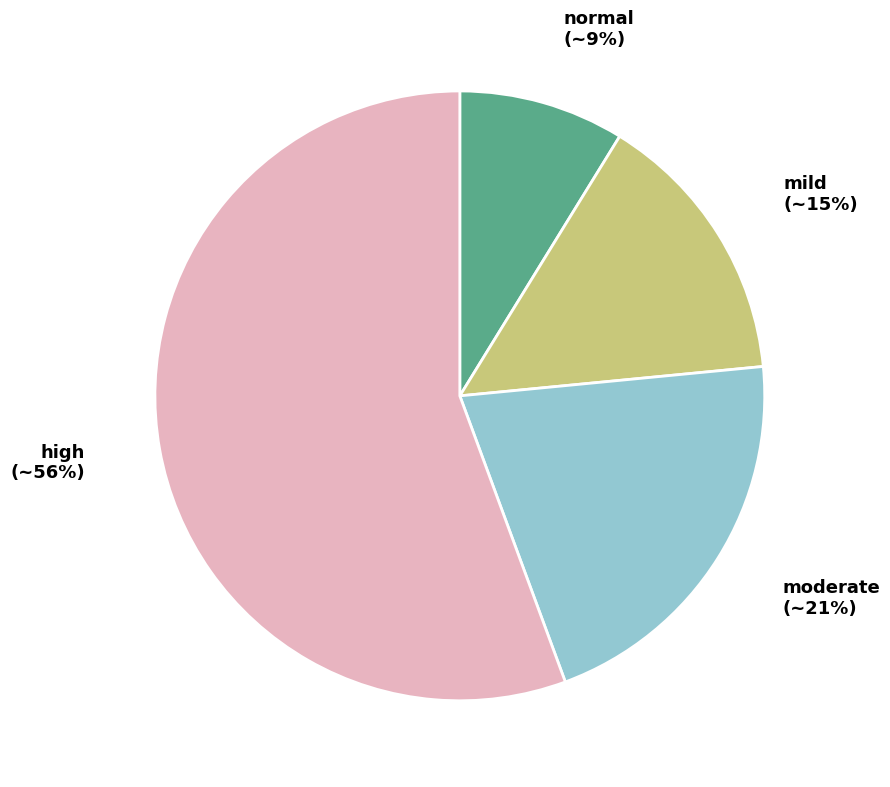

Which category has the smallest portion of the pie?

normal